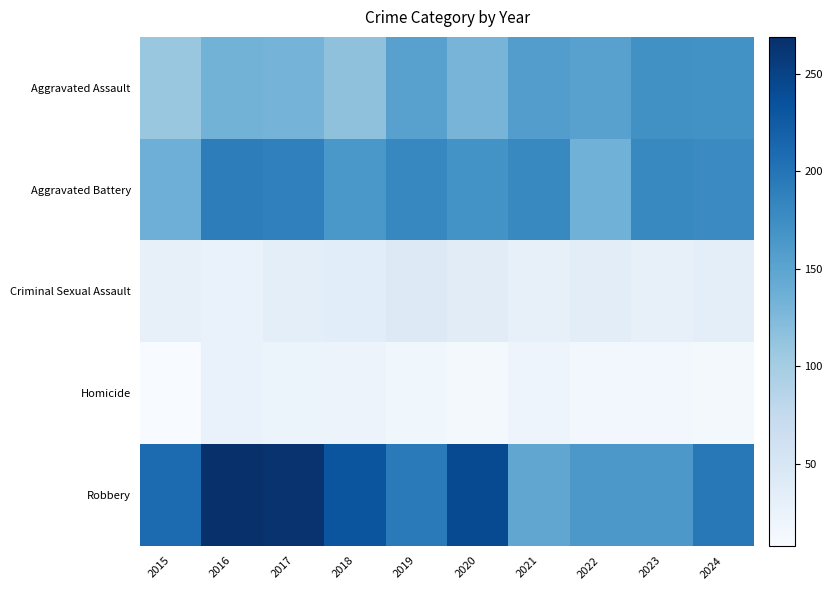

At 2020, list the series in order from smallest to largest.

Homicide, Criminal Sexual Assault, Aggravated Assault, Aggravated Battery, Robbery